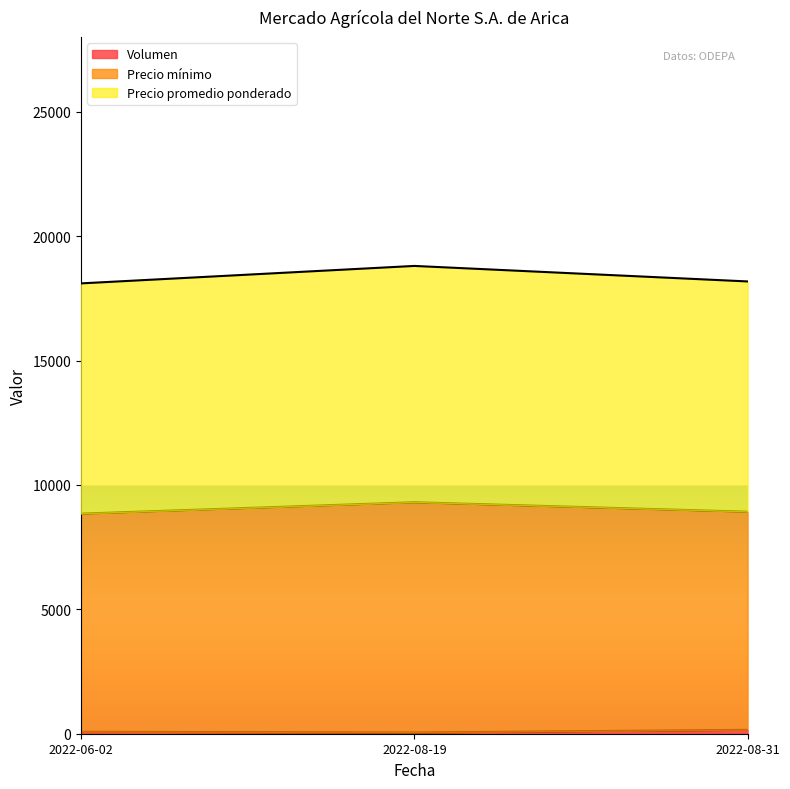

At which category is the sum across all series the highest?

2022-08-19